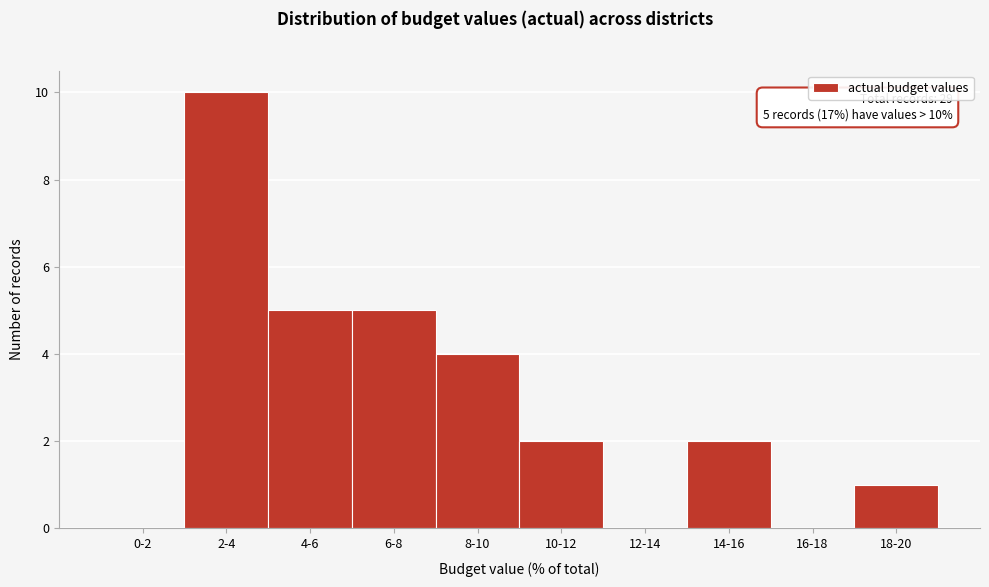

Reading right to left, transcribe all the data shown in this chart.

18-20=1	16-18=0	14-16=2	12-14=0	10-12=2	8-10=4	6-8=5	4-6=5	2-4=10	0-2=0